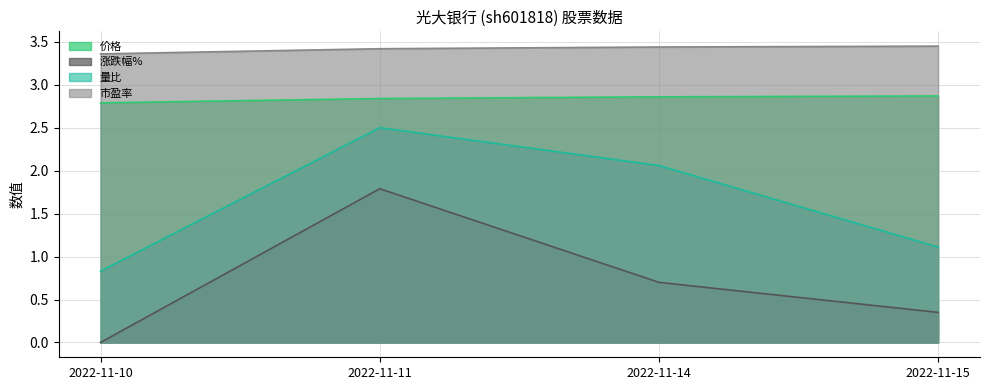

True or false: 量比 has a value of 1.1 at 2022-11-15.

True